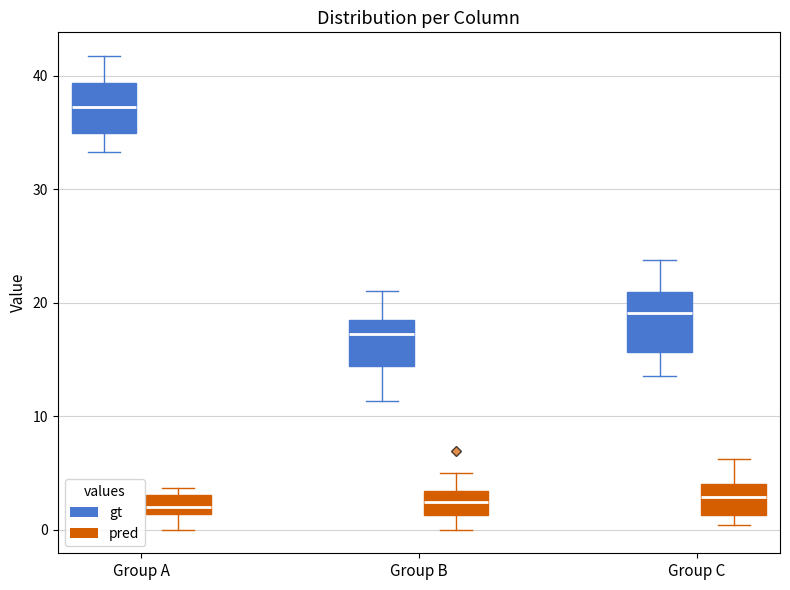

Where does the lower whisker of the box for Group A (pred) end on the y-axis? The values are not printed on the chart, so give them approximately, as read against the axis.

0